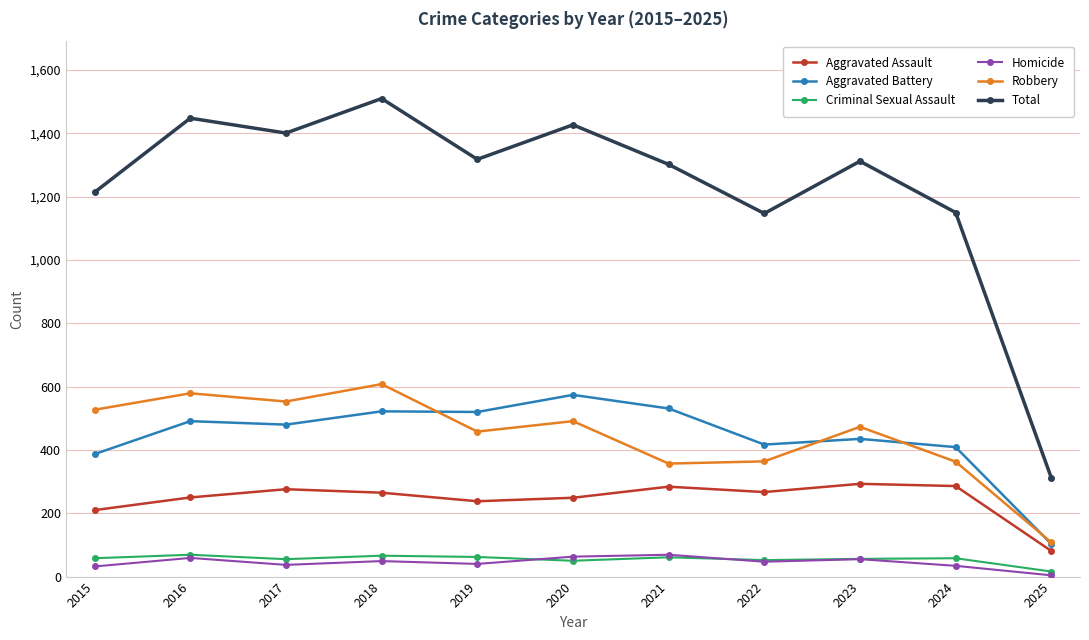

Which series changed the most between 2016 and 2022?

Total